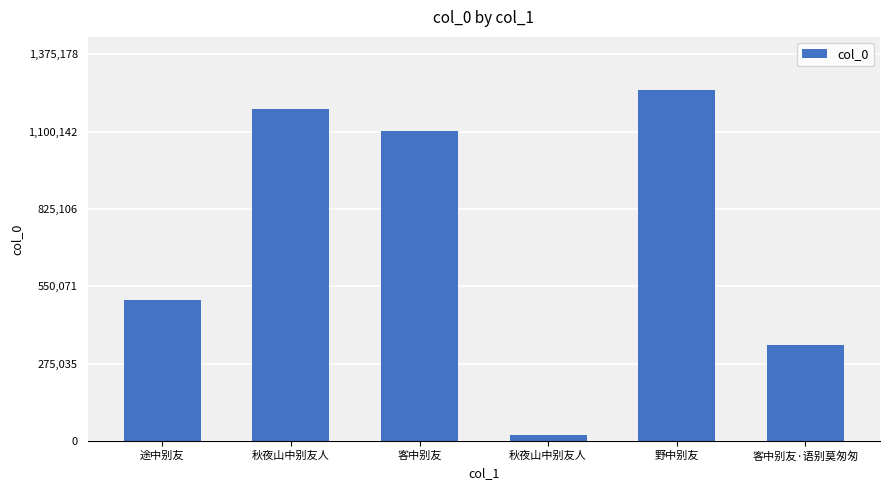

Are the bars grouped side by side (vs. stacked)?

No